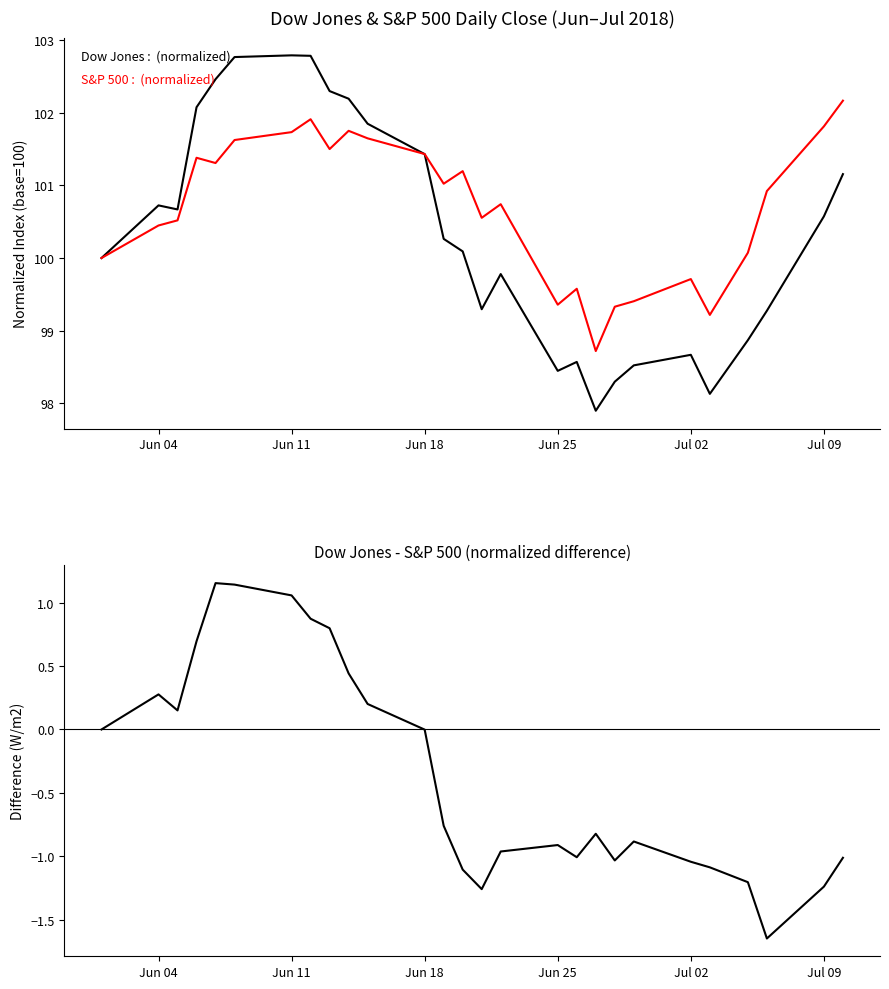

What are all the series names shown in the legend?

Dow Jones (normalized), S&P 500 (normalized), Dow Jones - S&P 500 (normalized)